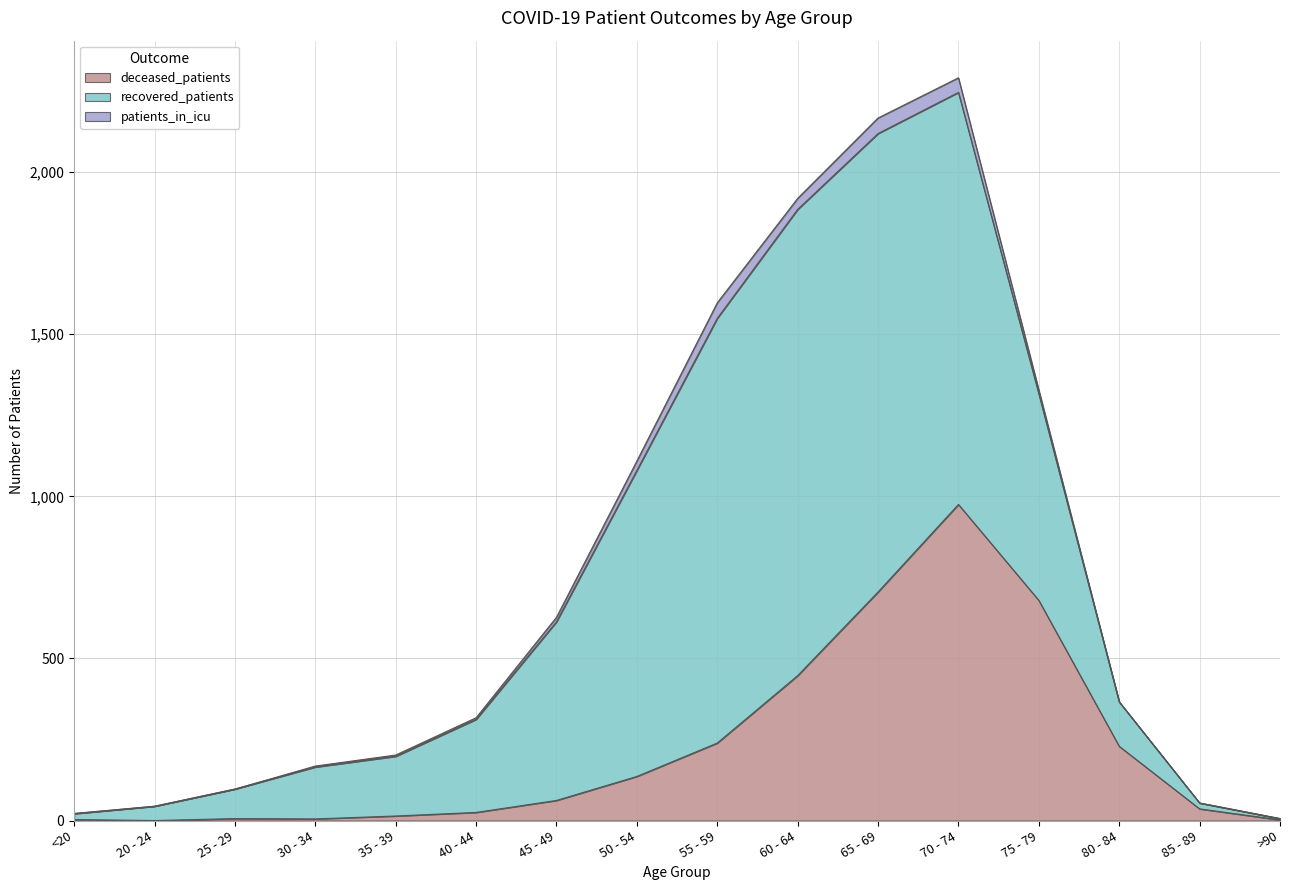

Between 60 - 64 and 75 - 79, which series saw the biggest shift?

recovered_patients